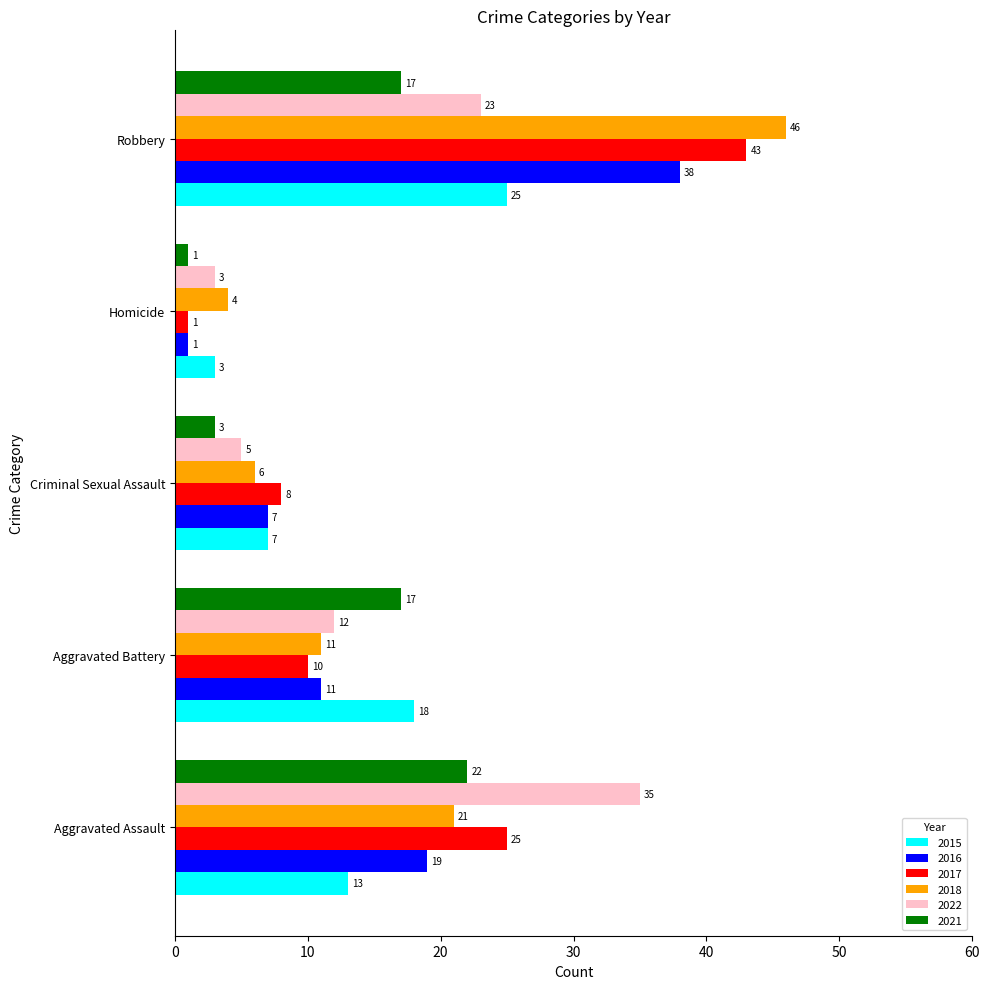

Rank the series by their maximum value, from highest to lowest.

2018, 2017, 2016, 2022, 2015, 2021